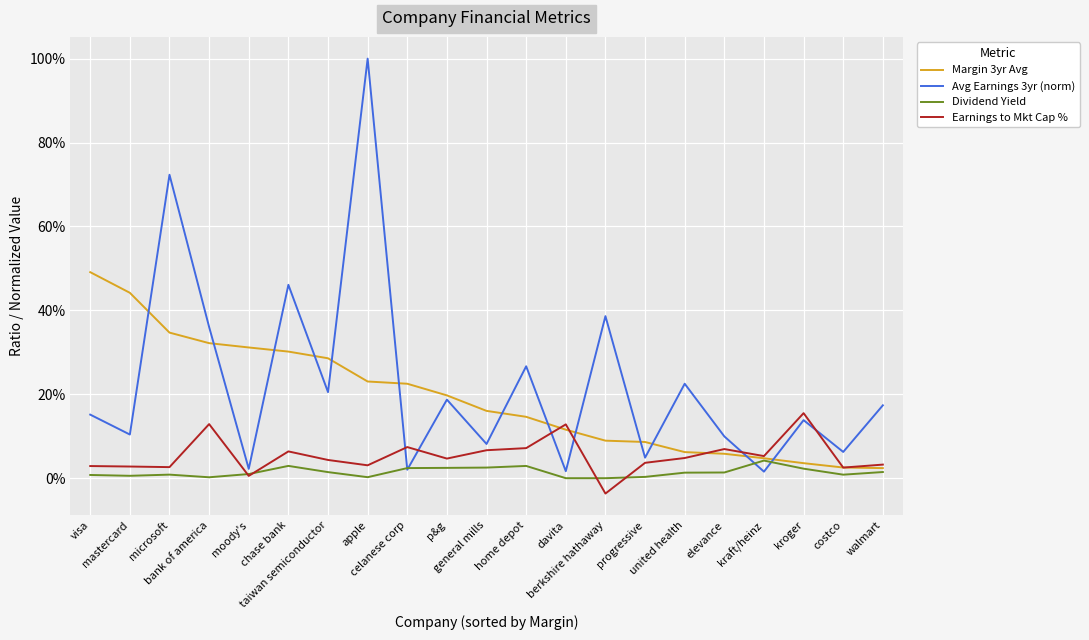

Which category has the highest value in the Earnings to Mkt Cap % series?

kroger